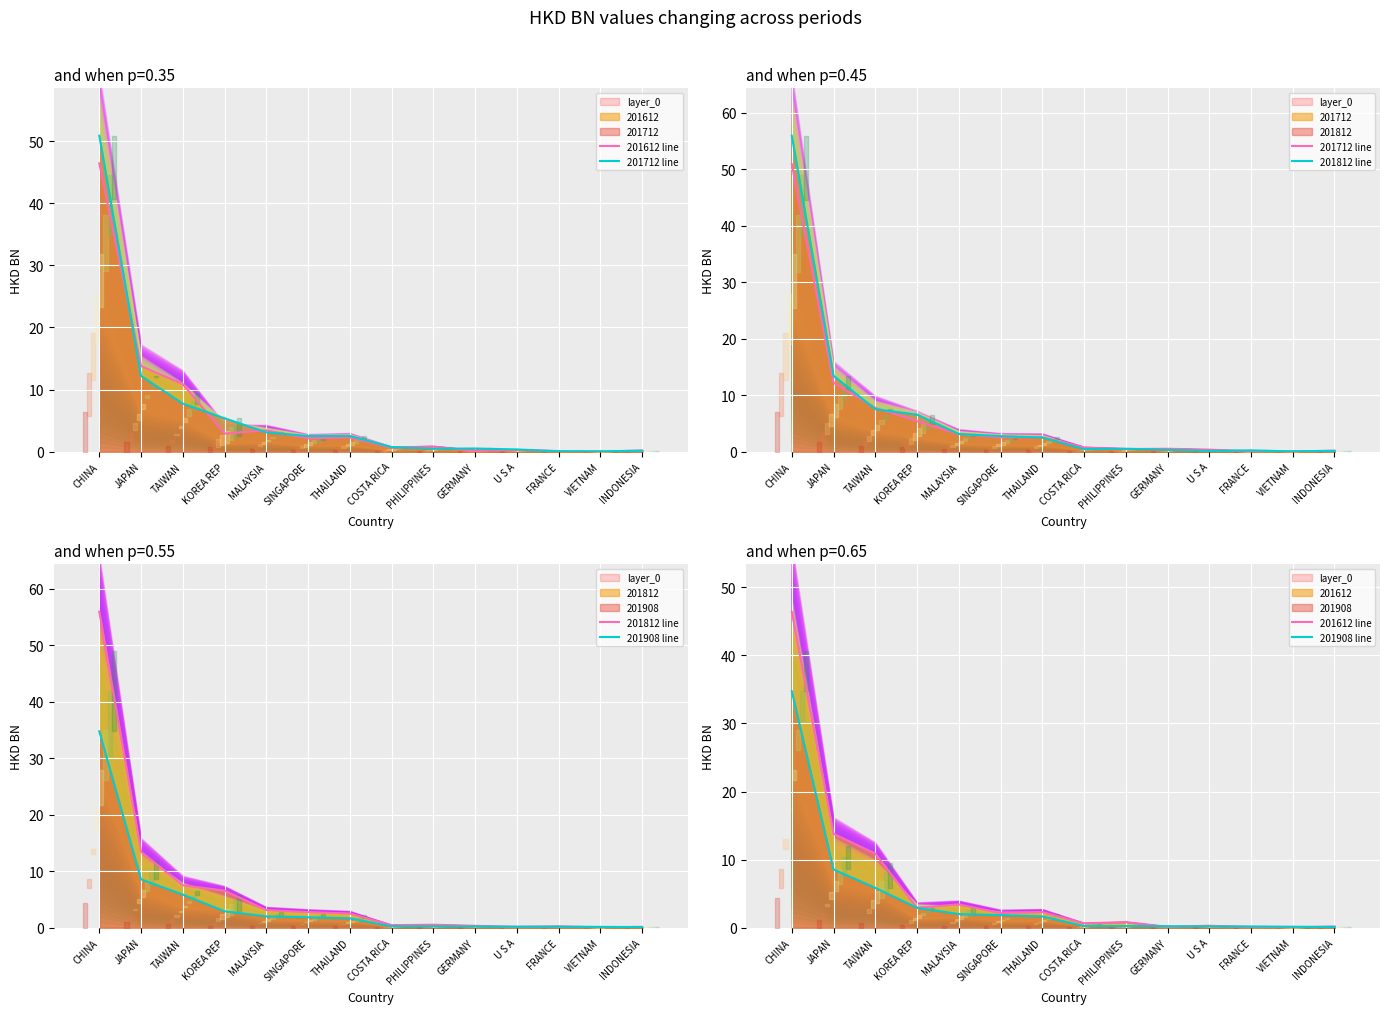

What is the total value across all series at JAPAN?

47.9